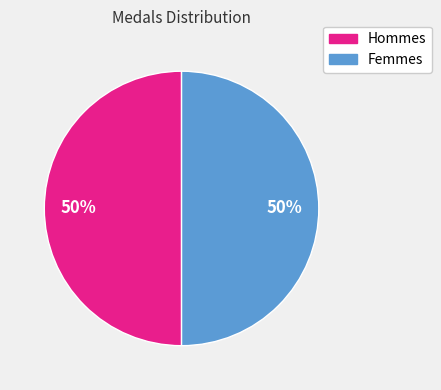

How many segments does this pie chart have?

2